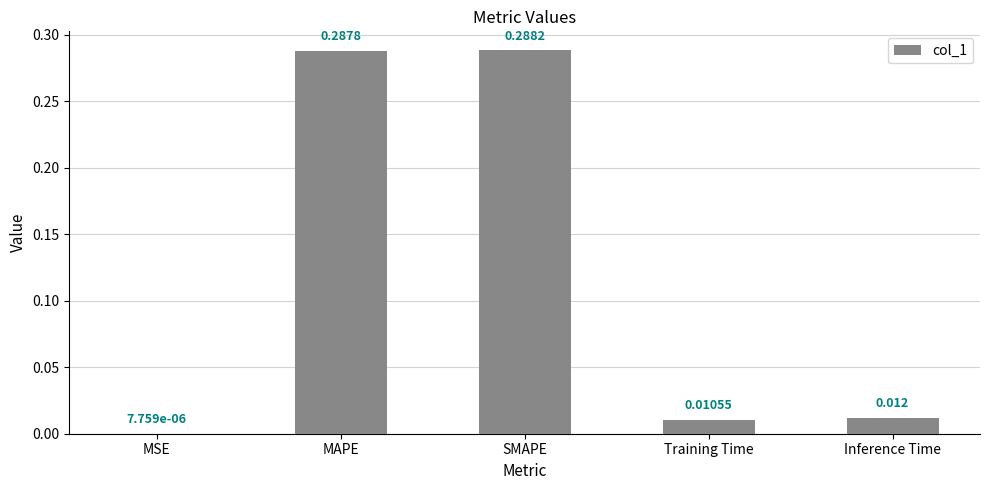

Which has a higher value, Training Time or SMAPE?

SMAPE